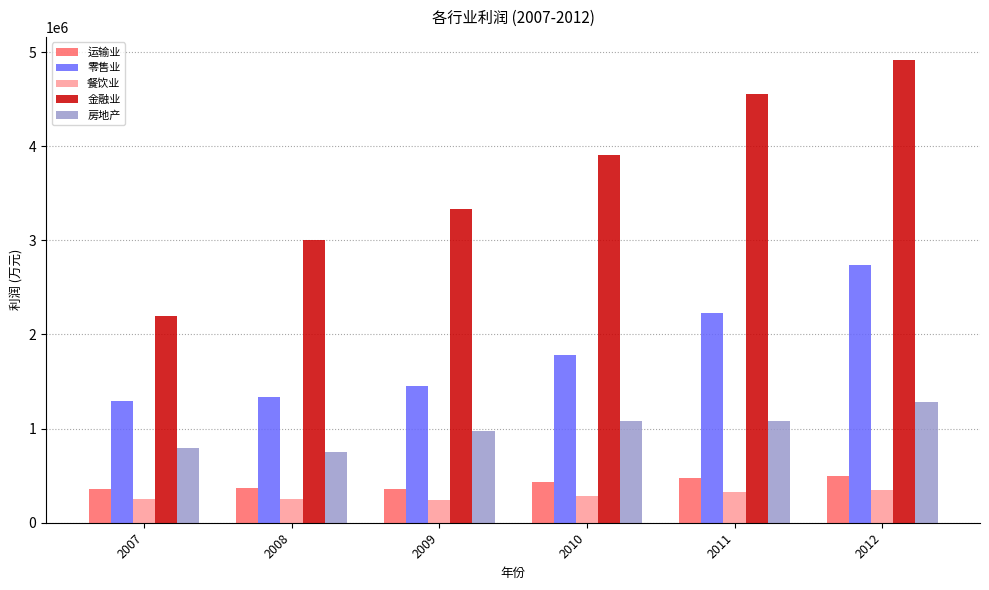

Which series has the largest total across all categories?

金融业